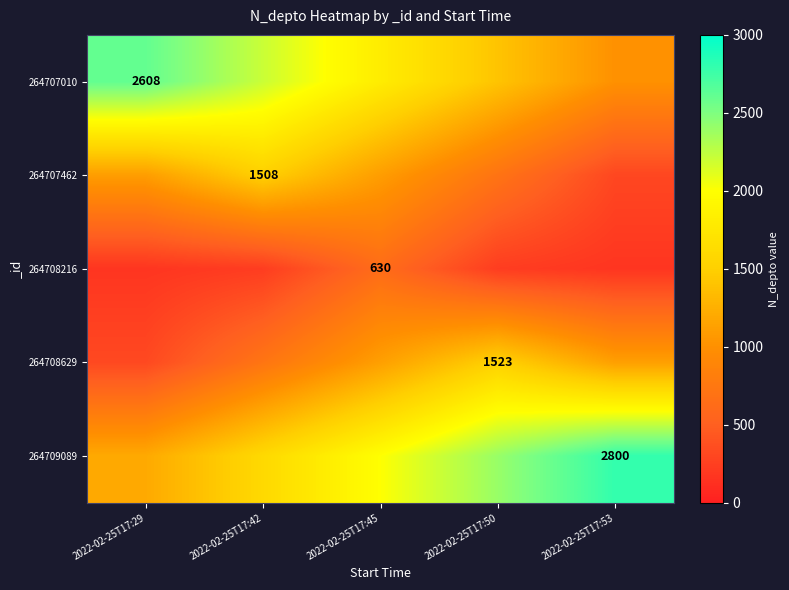

True or false: 264708216 has a value of 372 at 2022-02-25T17:45.

False